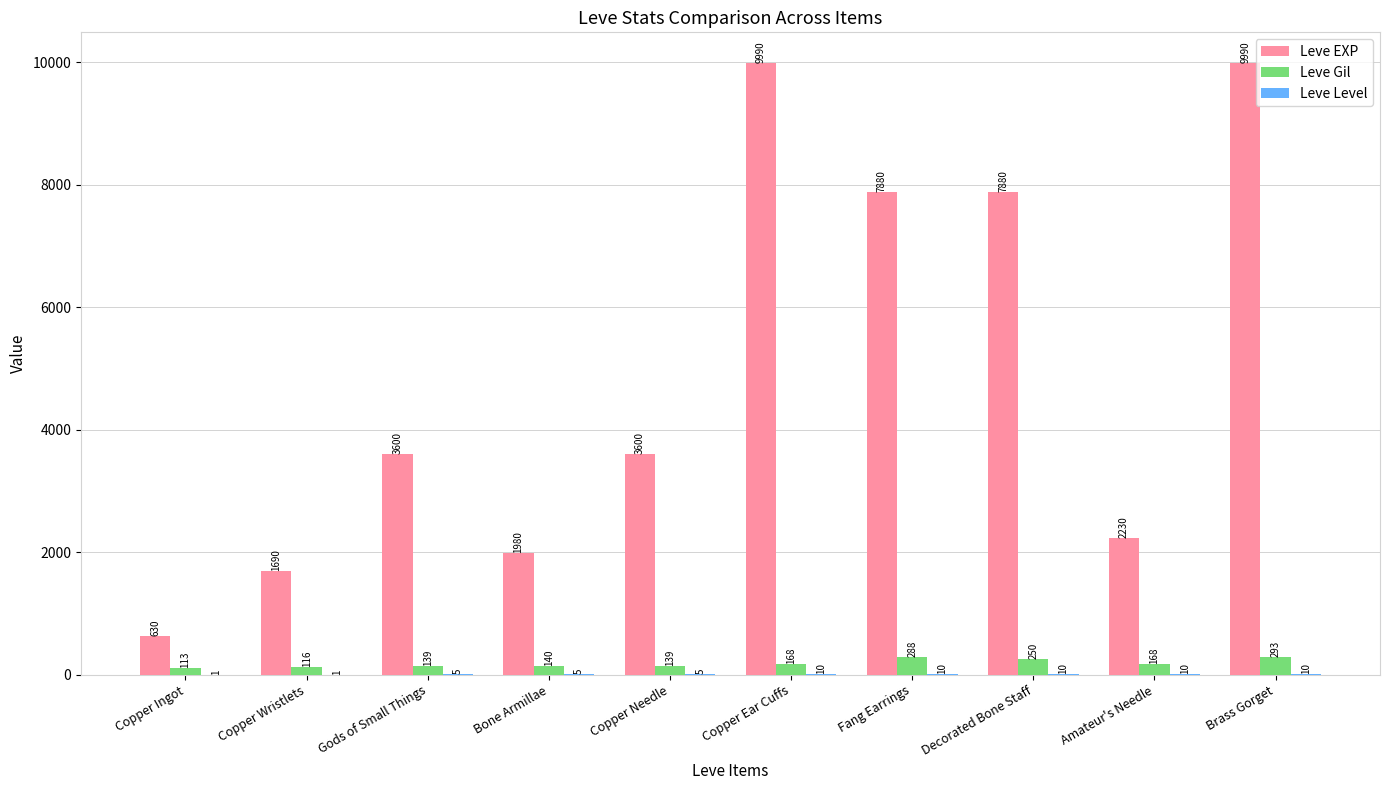

Which series changed the most between Fang Earrings and Decorated Bone Staff?

Leve Gil